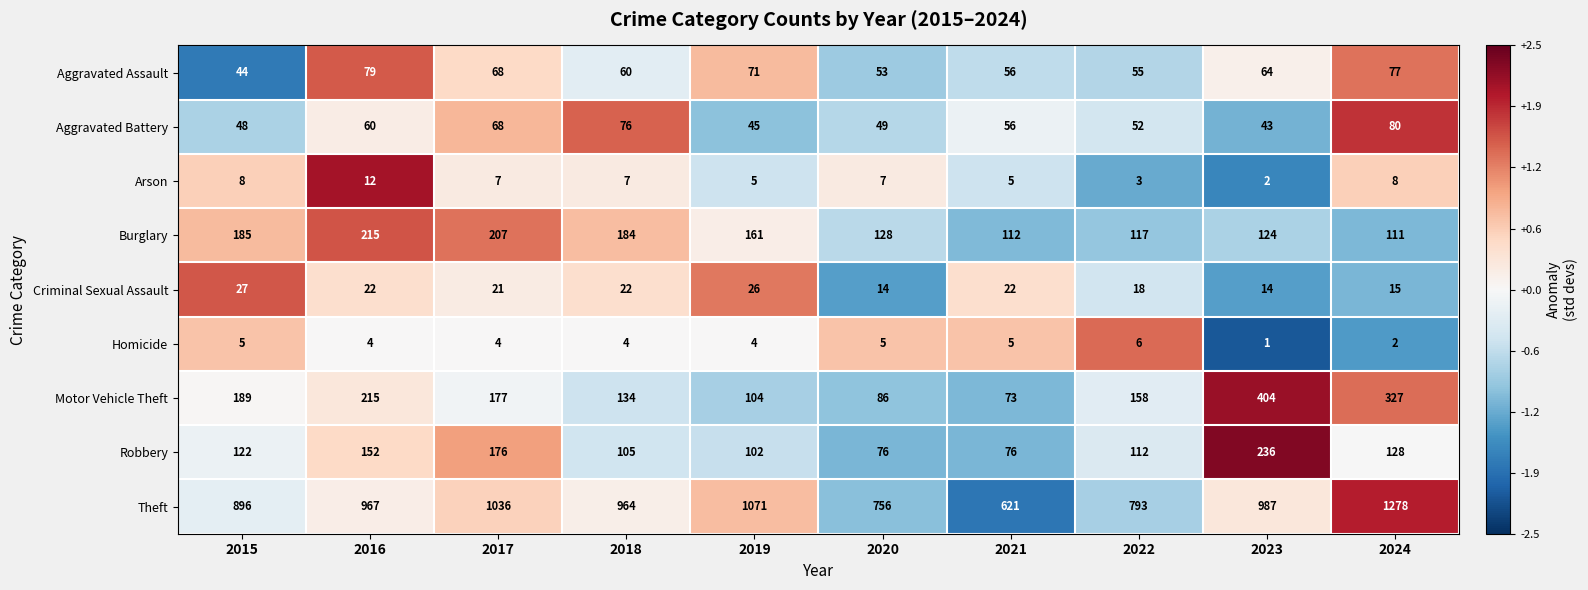

Which series has the largest total across all categories?

Theft